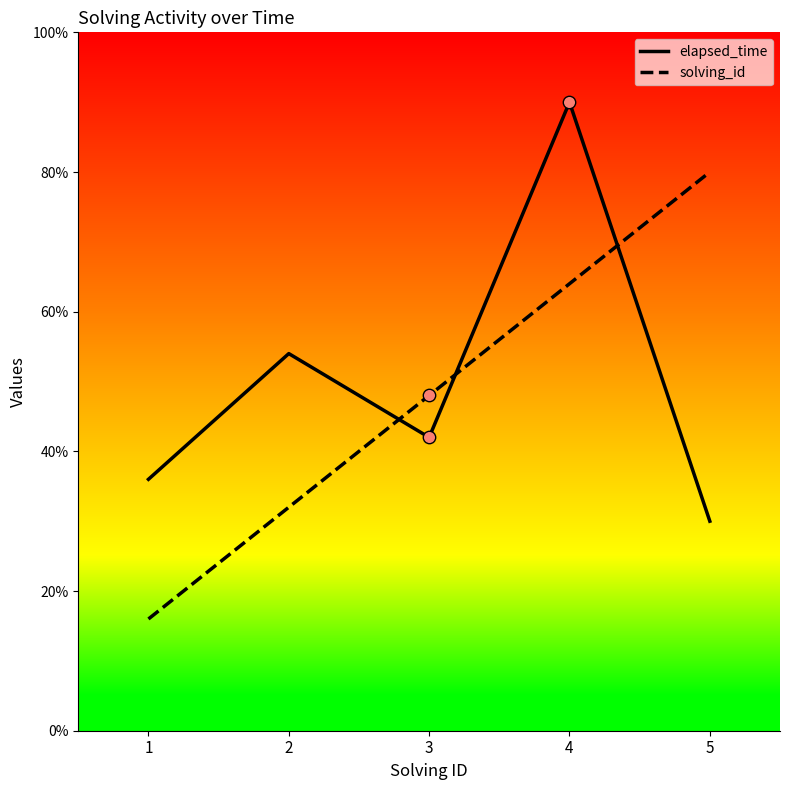

At which category is the sum across all series the highest?

4